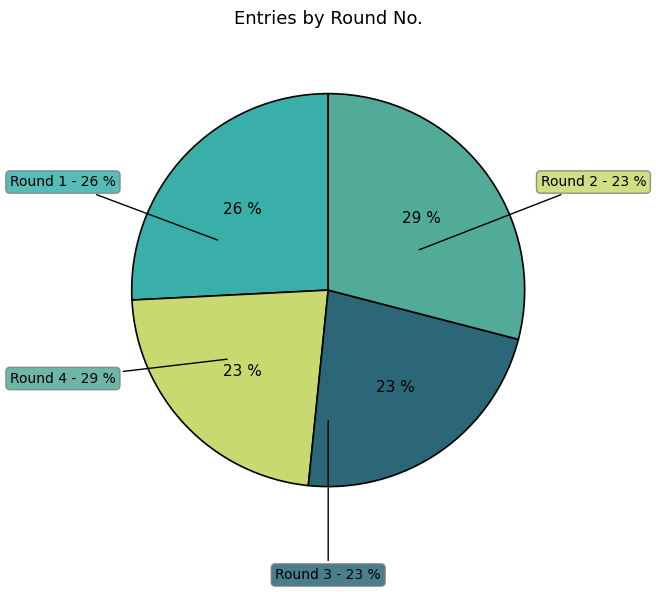

Does Round 3 account for over 50% of the chart?

No